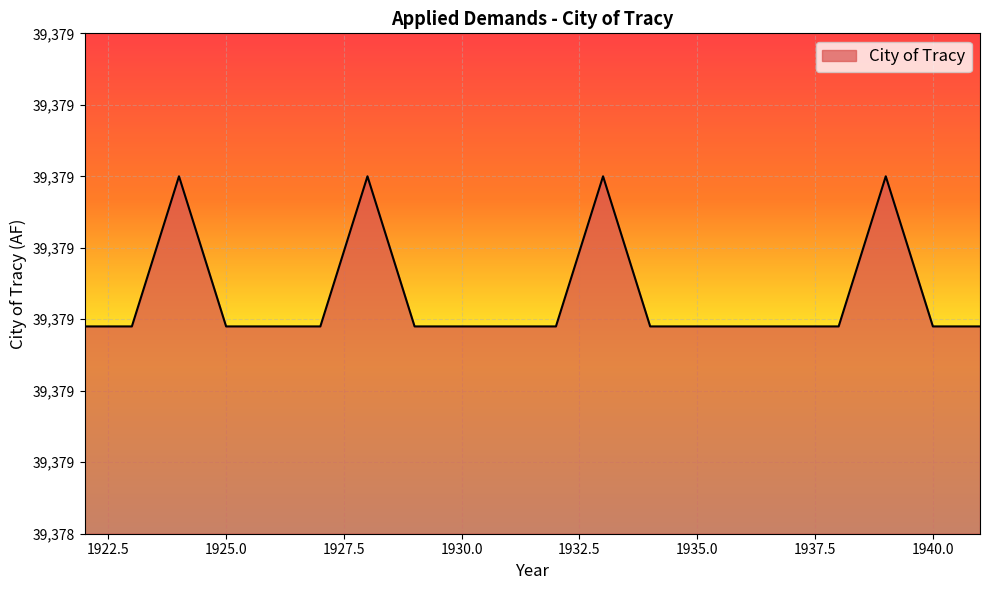

What is the greatest value displayed?

39379.0